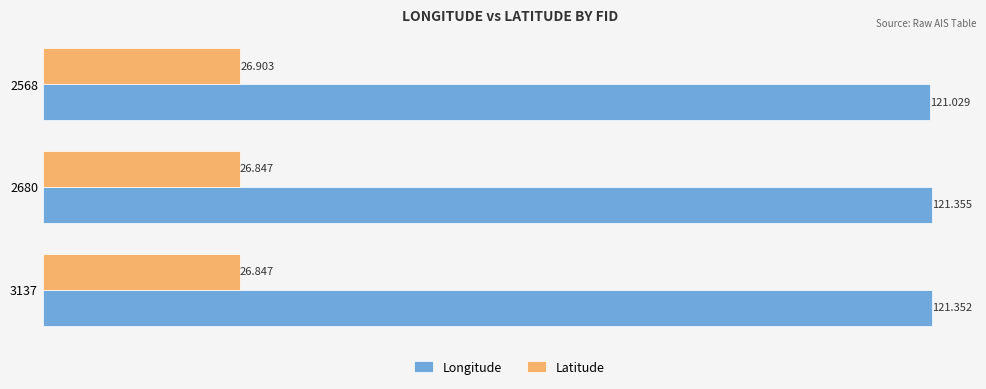

Which series has the largest total across all categories?

Longitude